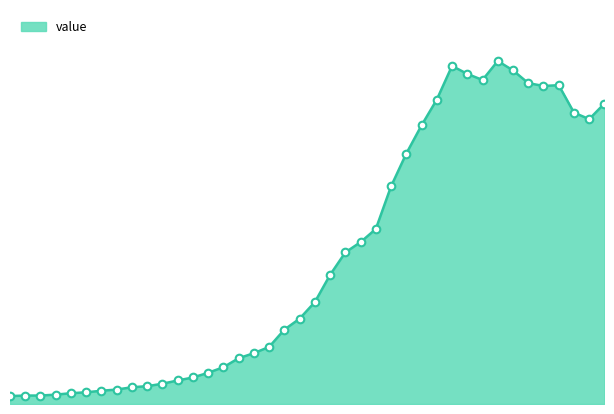

Is this an area chart (filled region under the line)?

Yes